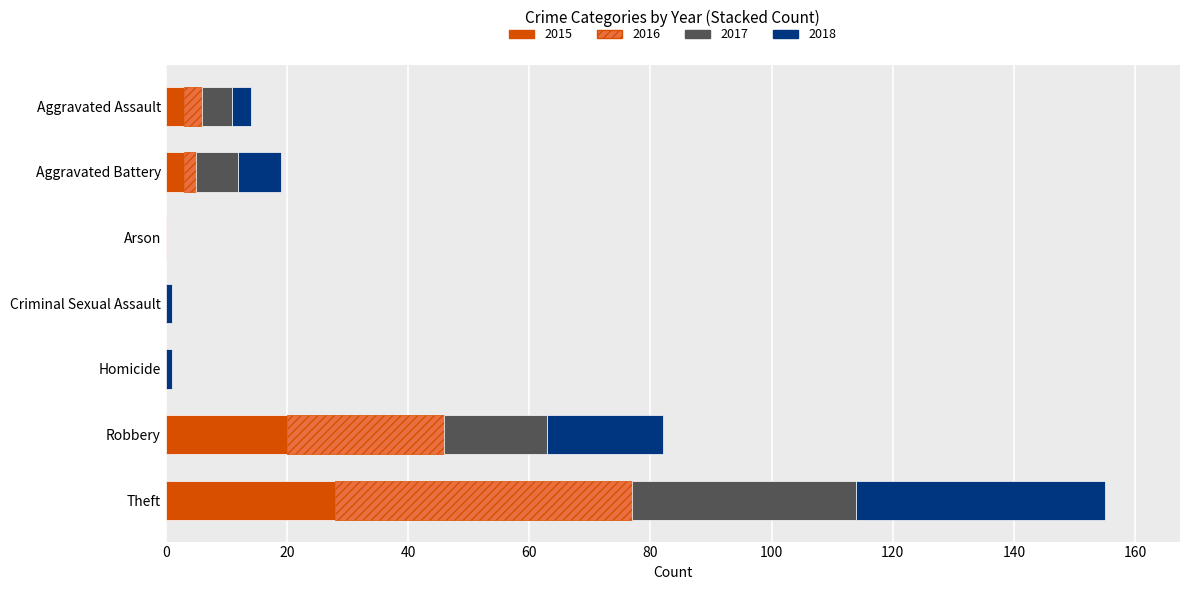

What is the total value across all series at Theft?

155